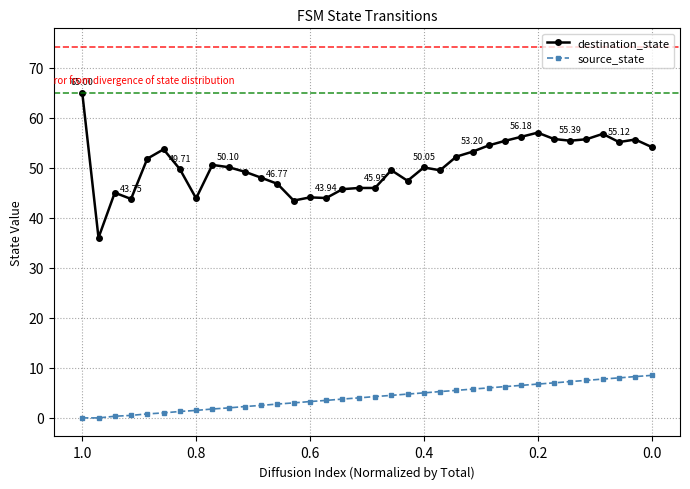

True or false: source_state and destination_state intersect in this chart.

False